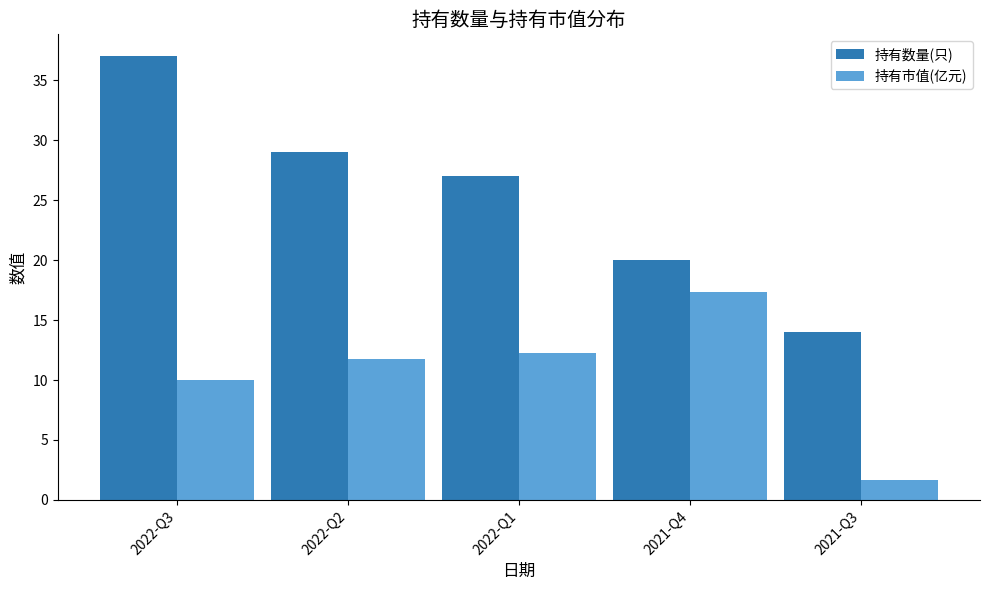

What is the label of the 4th bar from the left?

2021-Q4